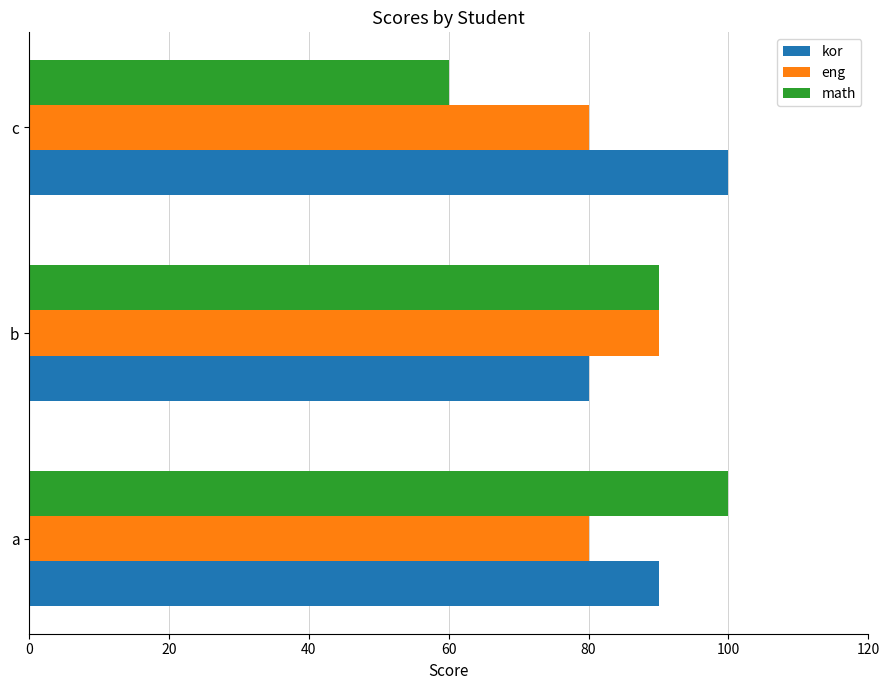

True or false: kor has a value of 100 at c.

True